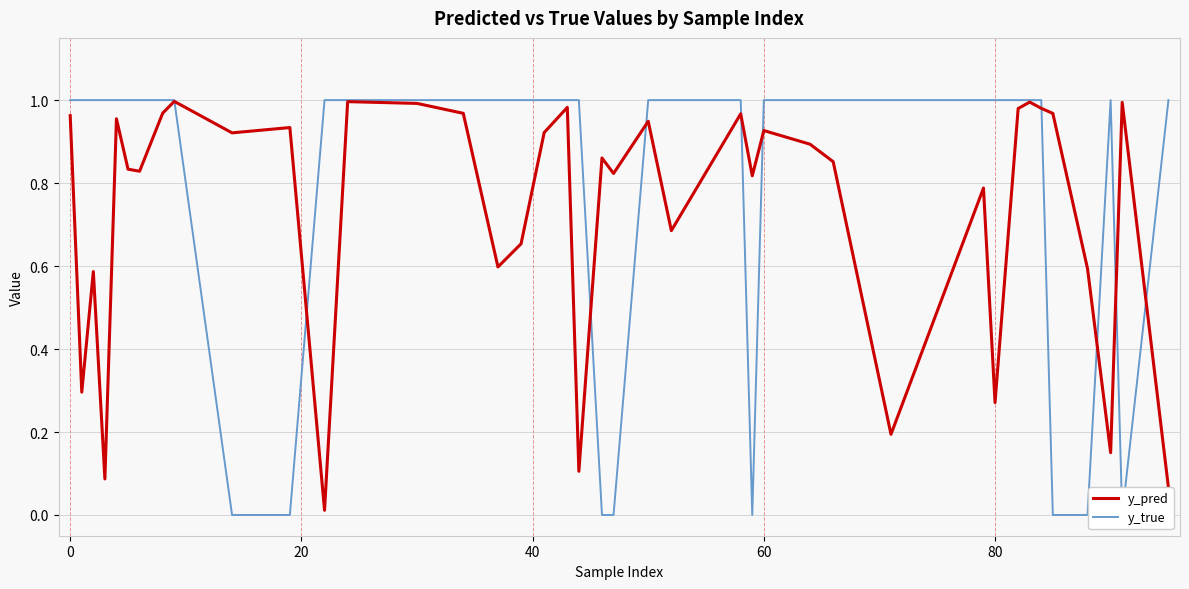

The y_true series shows 0.6 at 23. True or false?

False